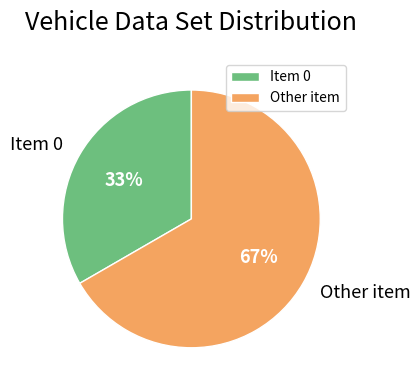

What is the ratio of the value at Item 0 to the value at Other item?

0.5